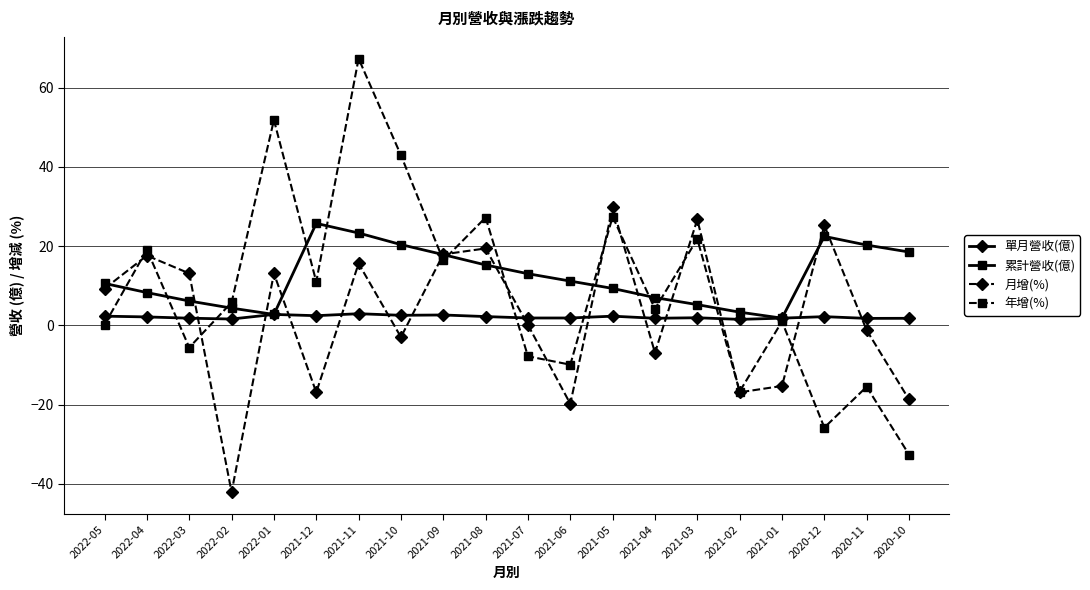

List the series in order of their peak value, lowest first.

單月營收(億), 累計營收(億), 月增(%), 年增(%)